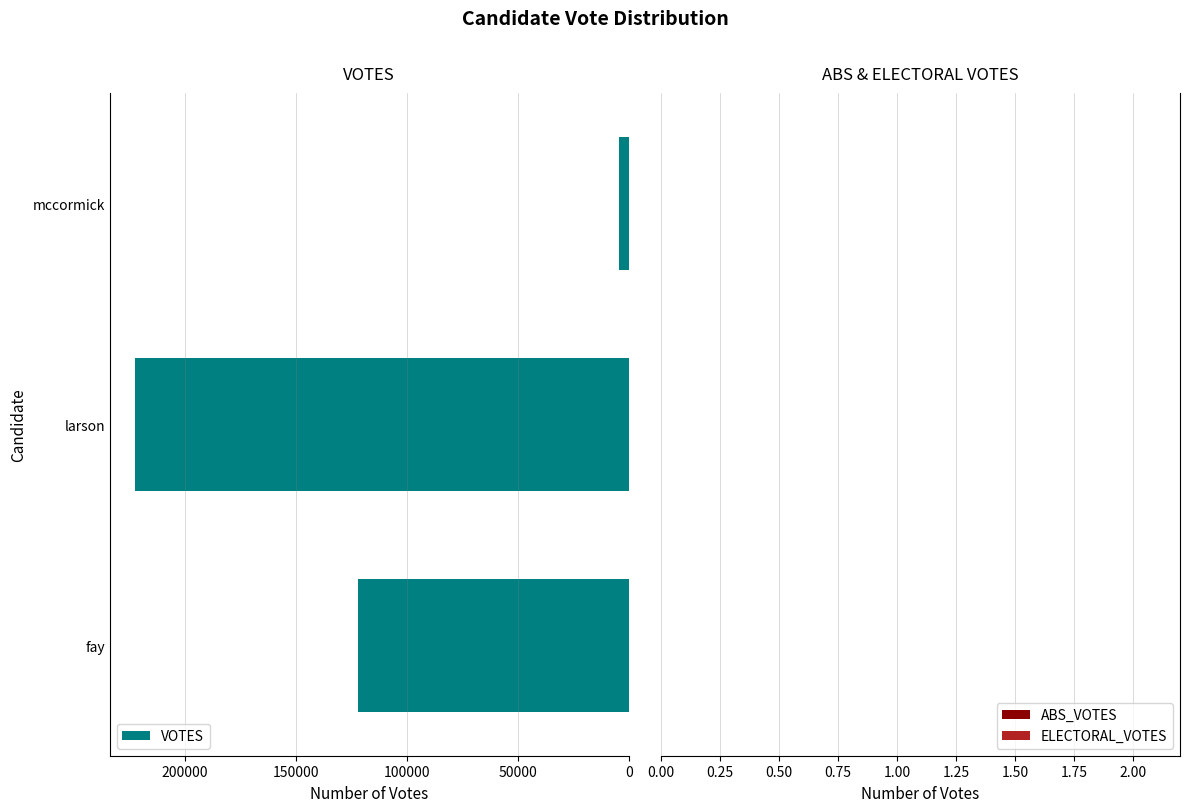

How many bars are there in total?

3